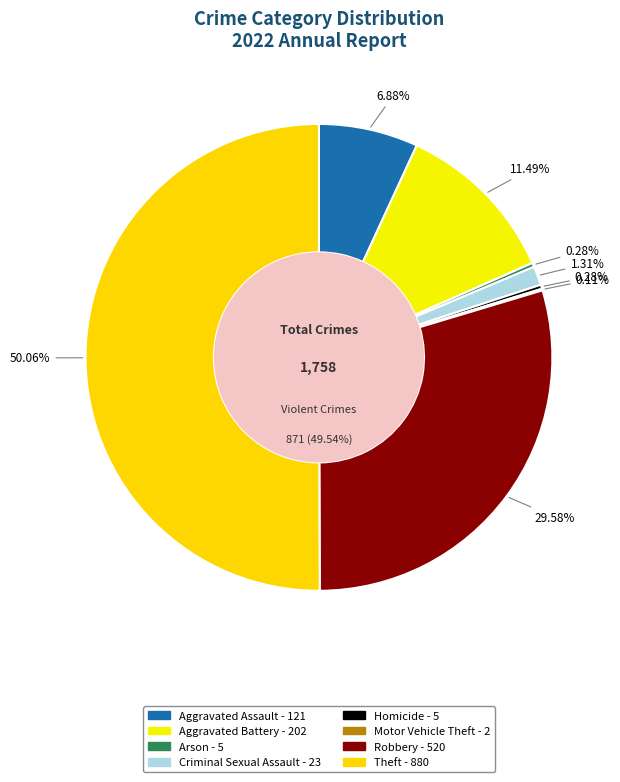

Which slice is the largest?

Theft